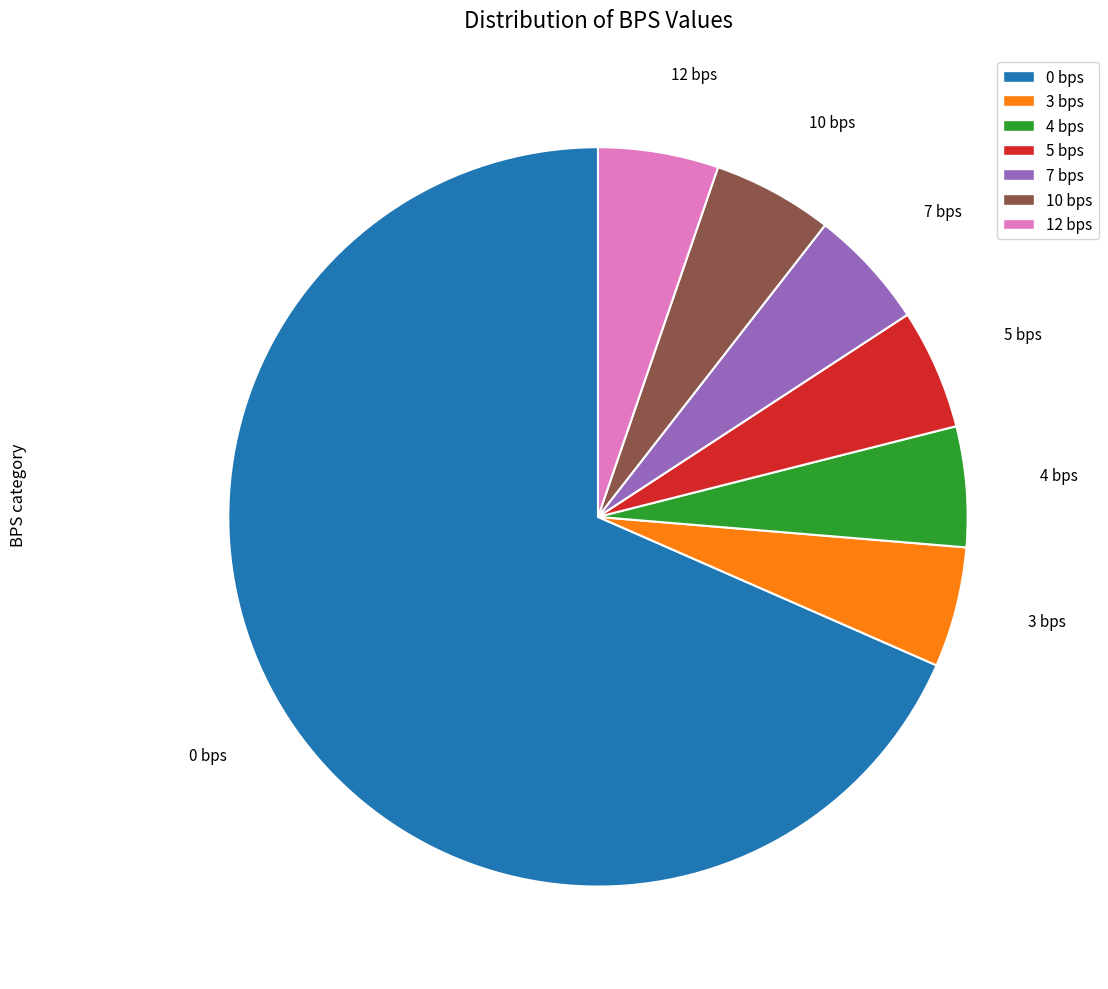

Which category has the biggest portion of the pie?

0 bps